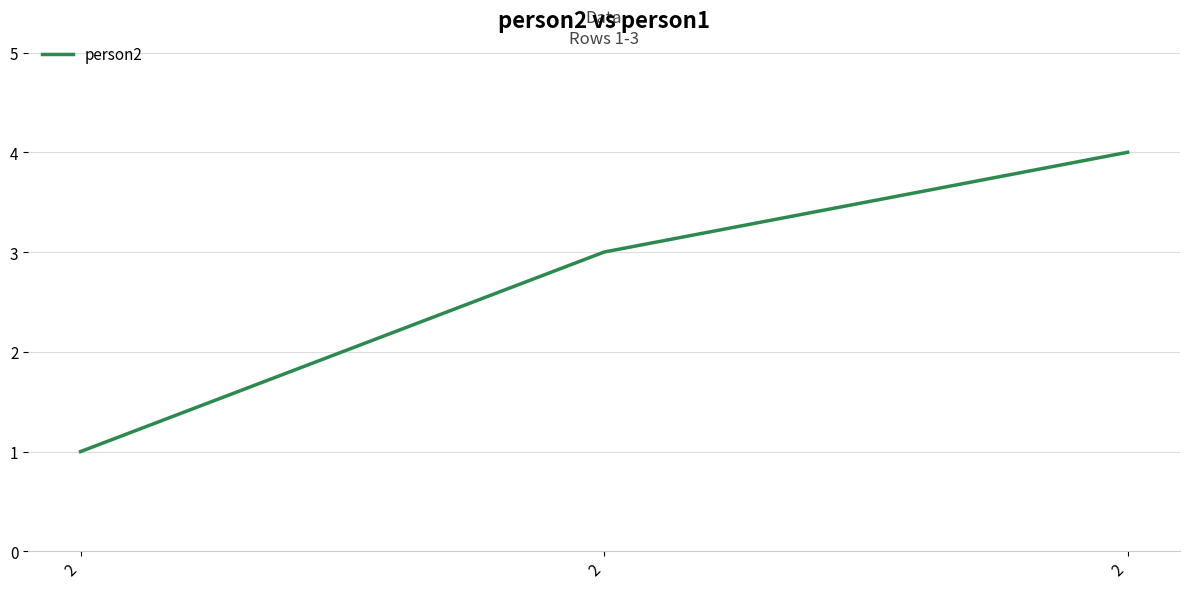

Count the number of data series in this chart.

1